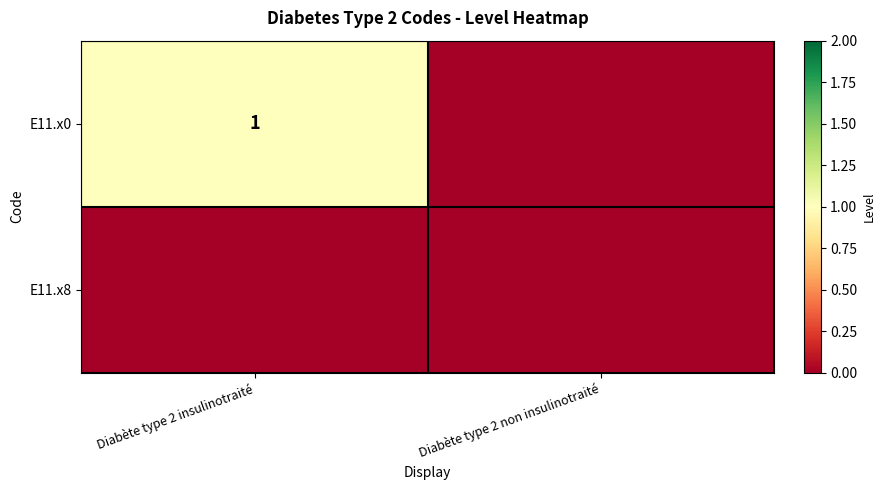

Is it true that E11.x0 equals 1 at Diabète type 2 insulinotraité?

True